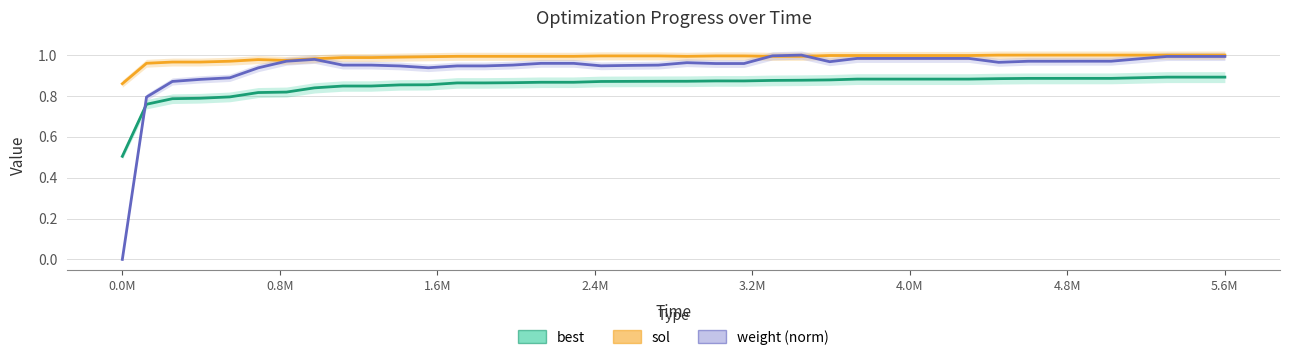

True or false: weight (norm) has a value of 0.4 at 28.

False